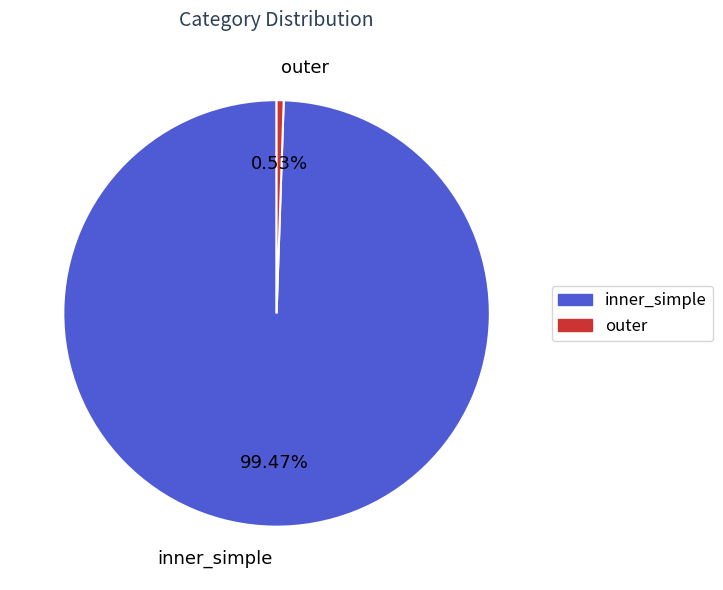

Count the number of slices in the pie.

2